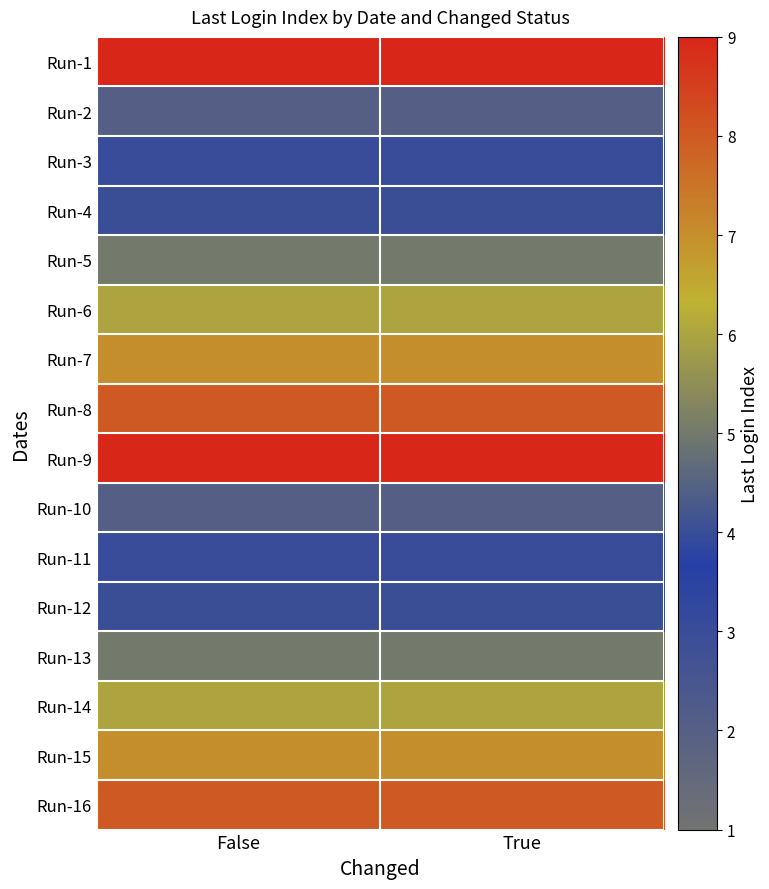

How many categories are shown in the chart?

2